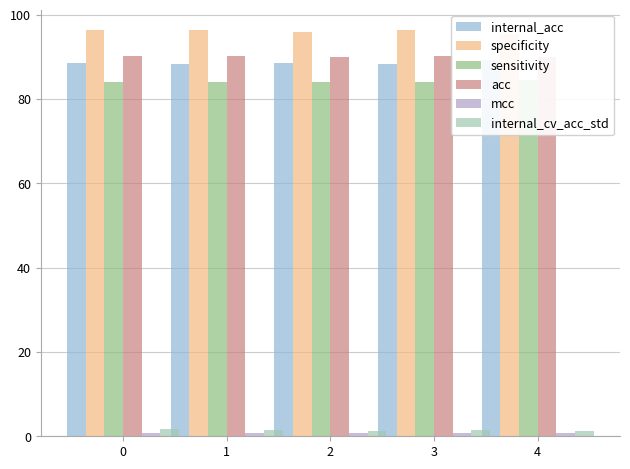

What are all the series names shown in the legend?

internal_acc, specificity, sensitivity, acc, mcc, internal_cv_acc_std